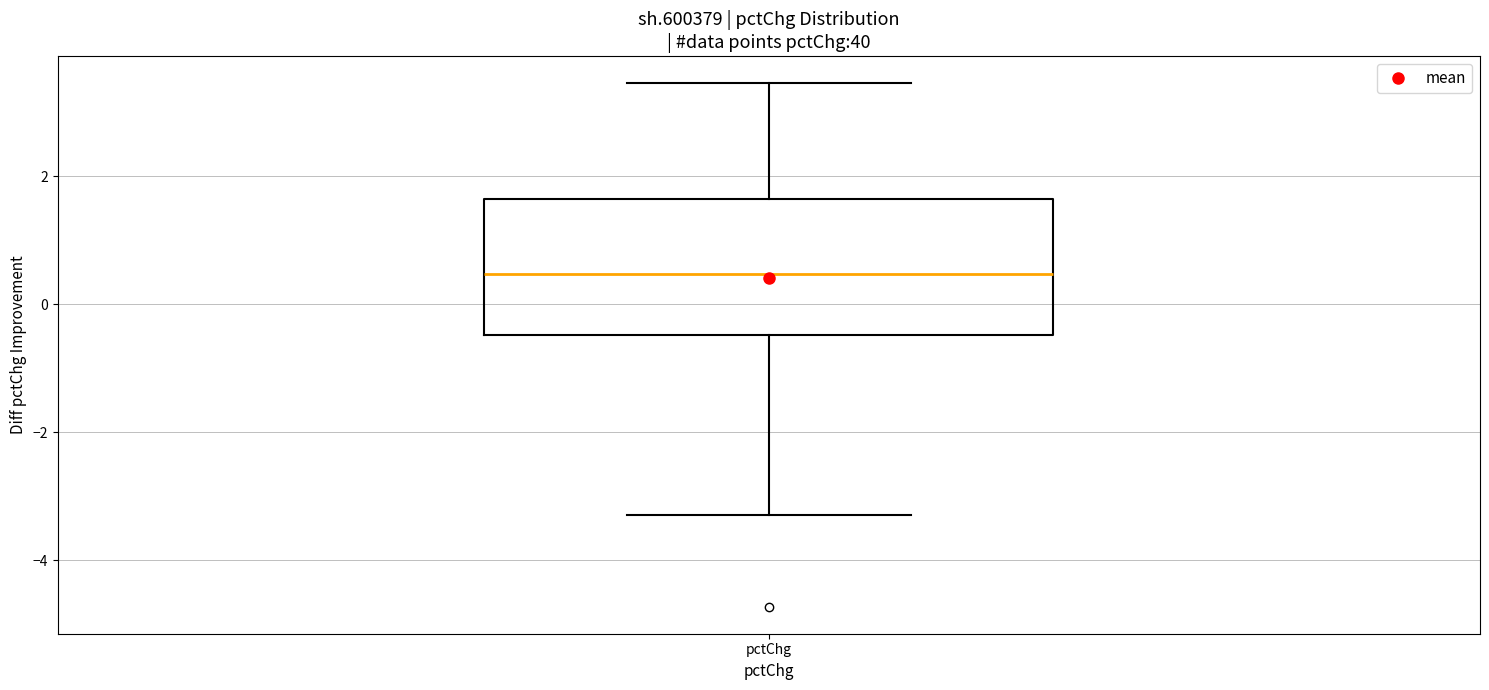

Read this box plot against the y-axis: the position of the median line, the range covered by the box, and the ends of both whiskers. The values are not printed on the chart, so give them approximately, as read against the axis.

median 0.4, box -0.4 to 1.6, whiskers -3.2 to 3.4